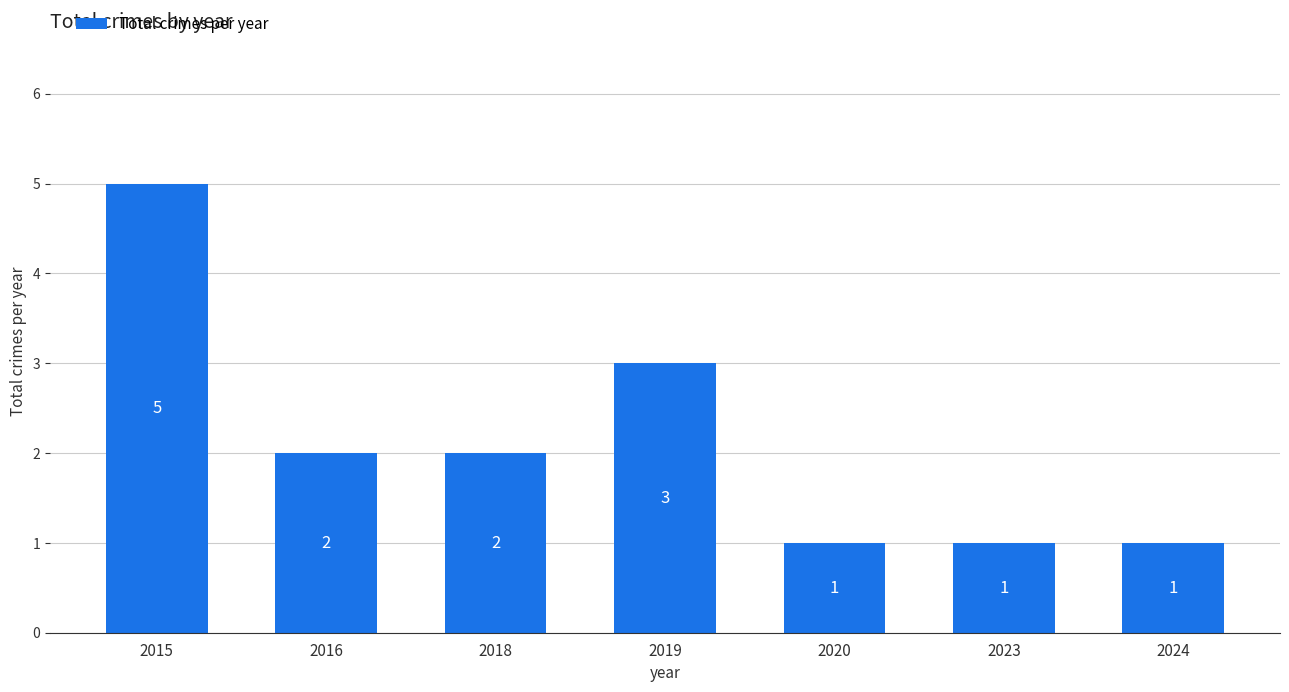

Approximately how many times larger is the value at 2019 compared to 2015?

0.6